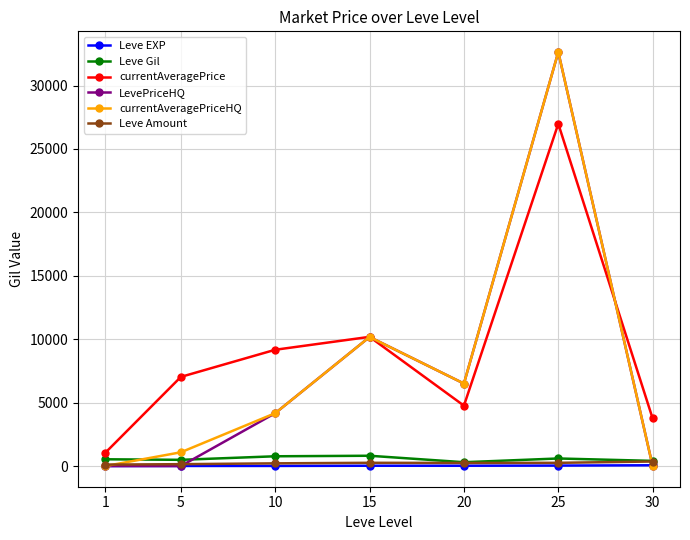

In currentAveragePriceHQ, how many points are lower than both neighbors (excluding endpoints)?

1